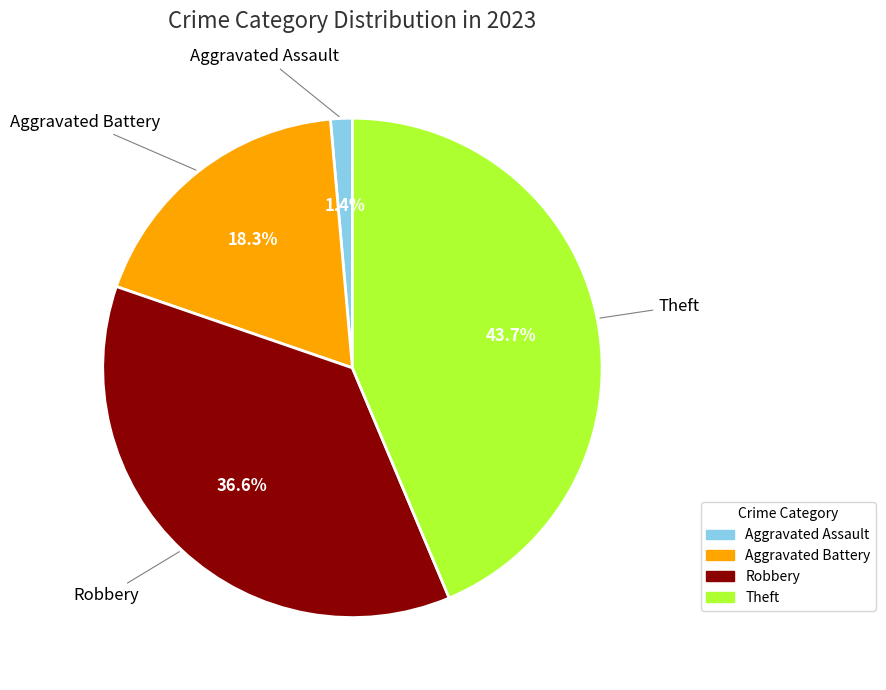

Count the number of slices in the pie.

4